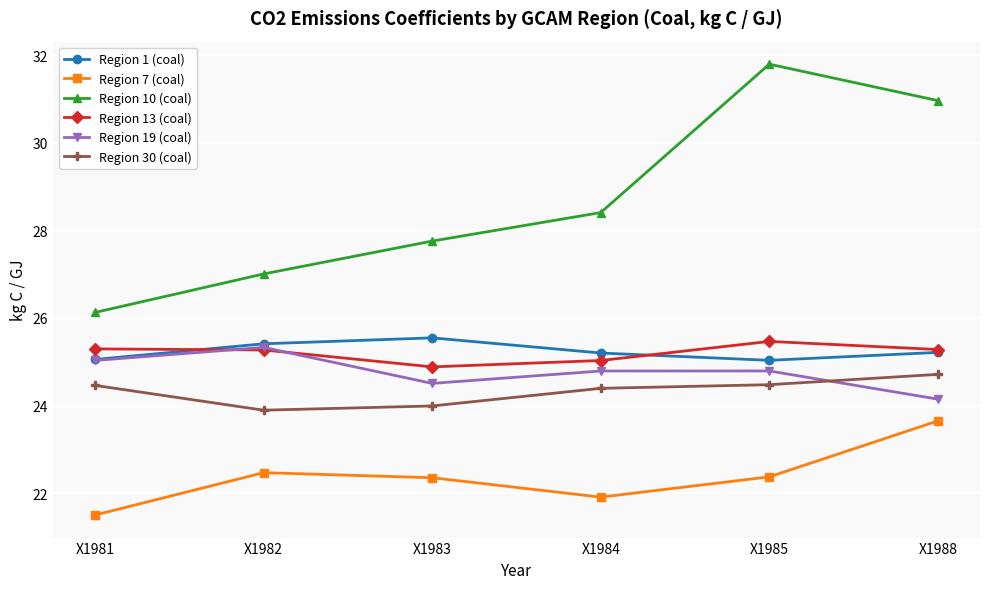

What is the sum of the Region 13 (coal) values at X1985 and X1984?

50.5